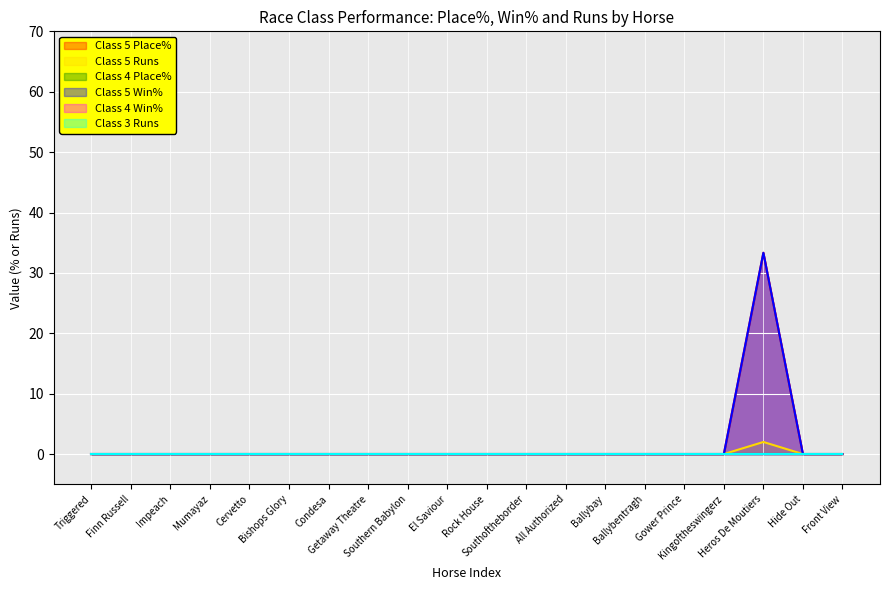

Does the chart display data point markers on the line(s)?

No